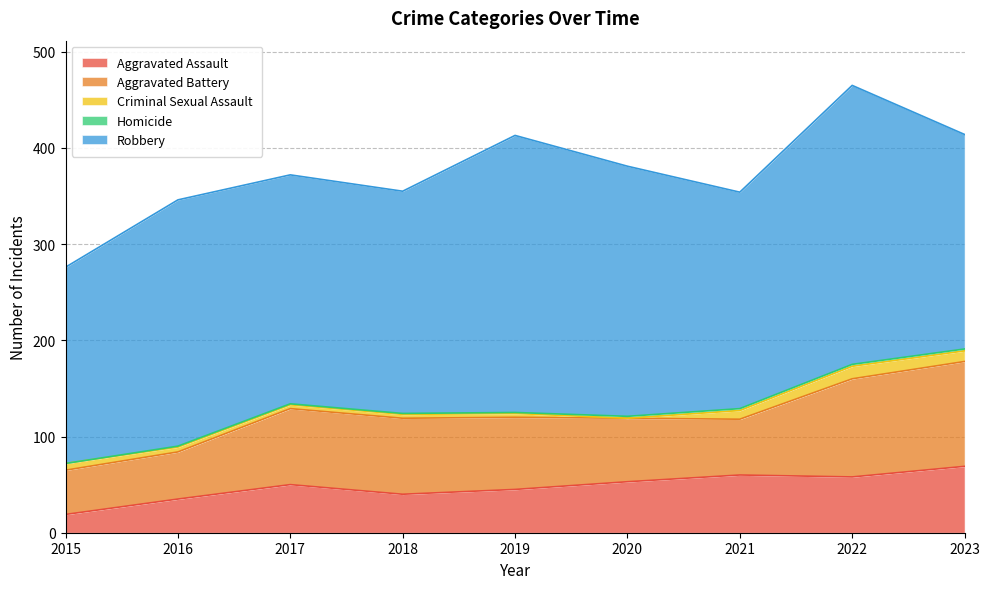

Count the number of categories in the chart.

9